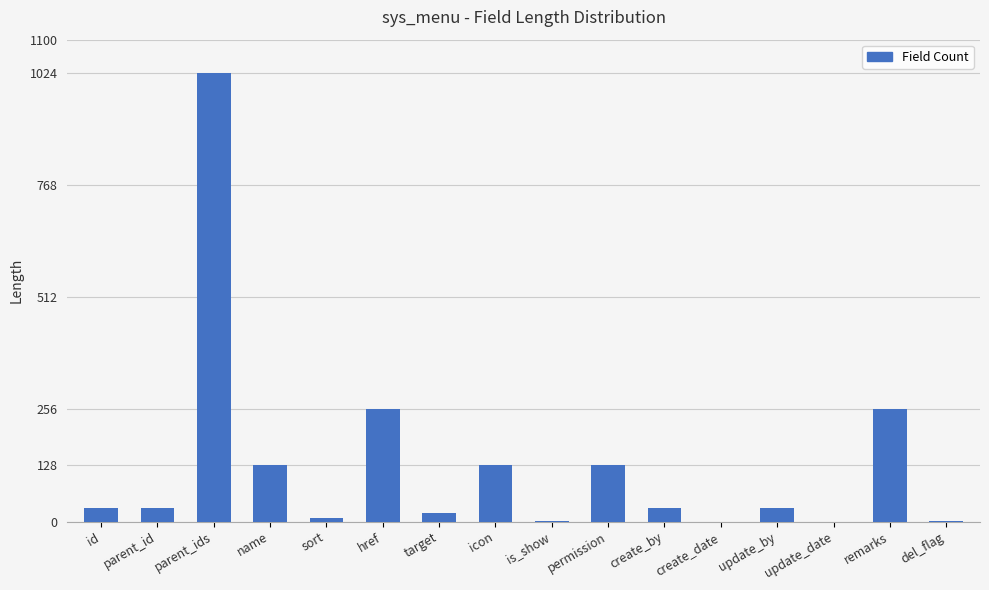

True or false: the data shows 32 at update_by.

True